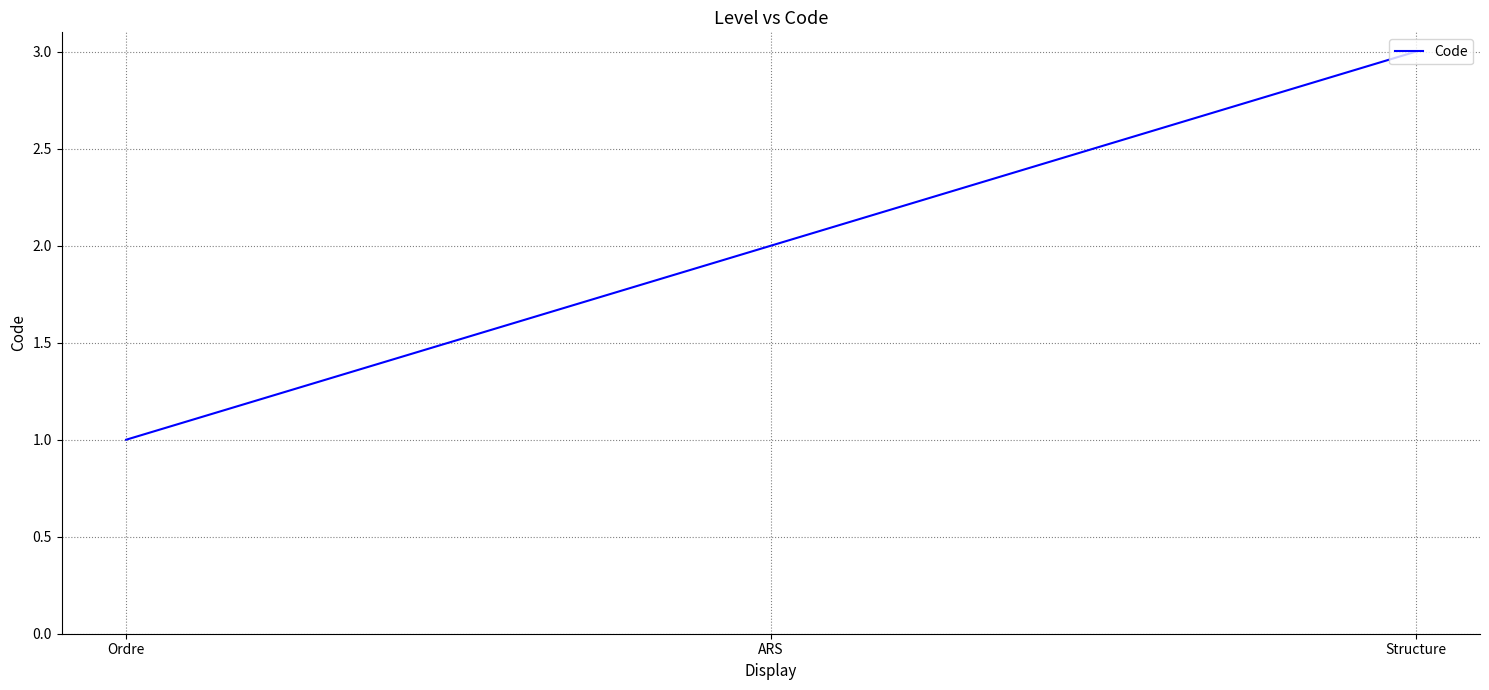

What position from the right is Ordre?

3